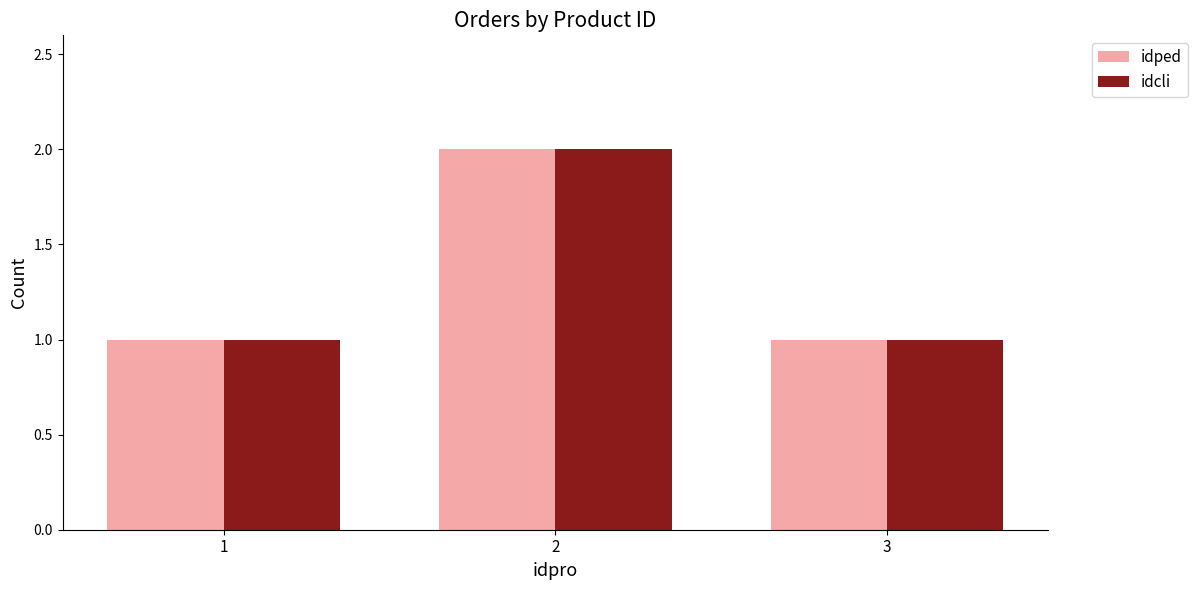

Is it true that idped equals 2 at 2?

True